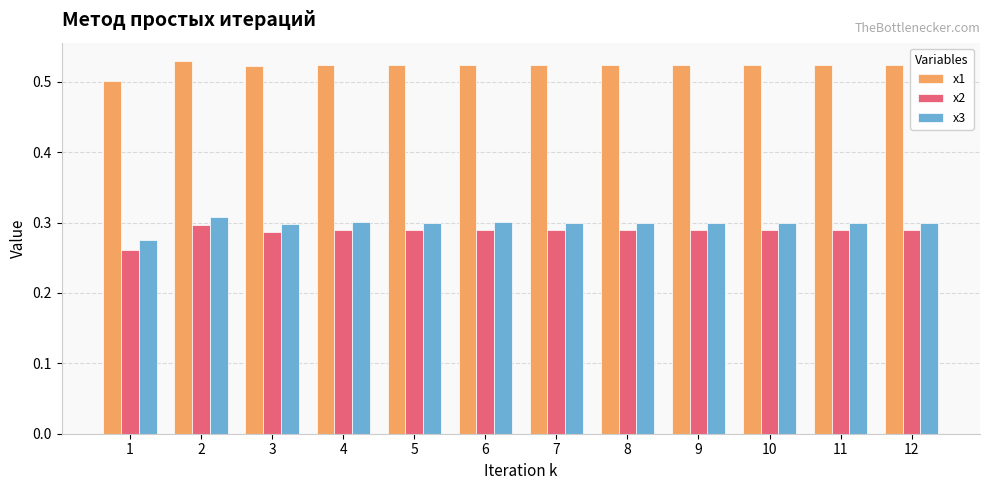

How many bars are there in each group?

3